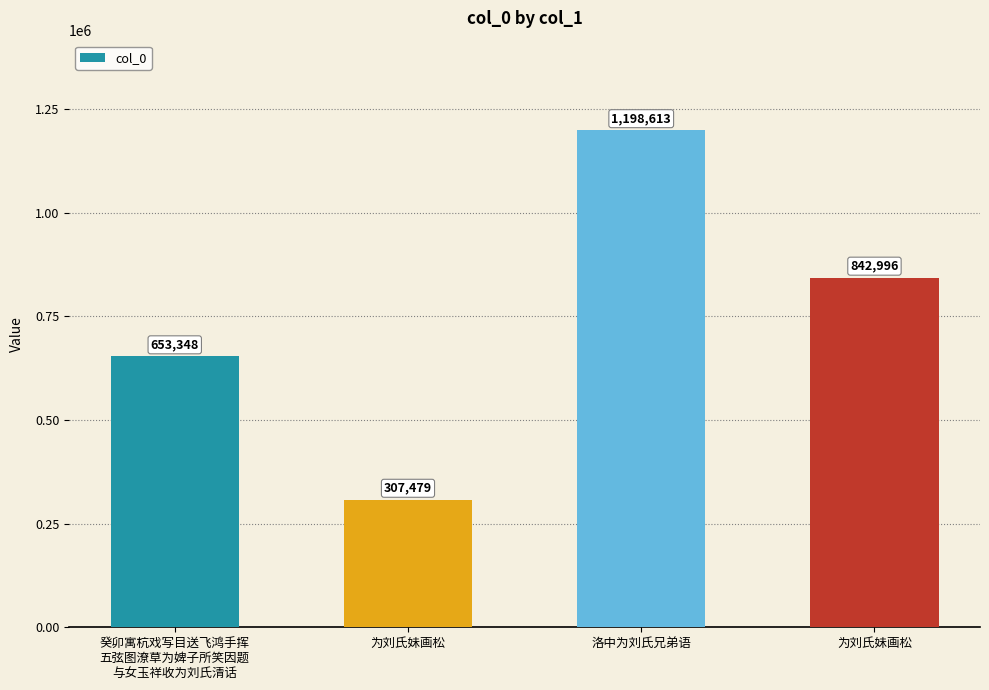

What is the label of the 1st bar from the left?

癸卯寓杭戏写目送飞鸿手挥
五弦图潦草为婢子所笑因题
与女玉祥收为刘氏清话